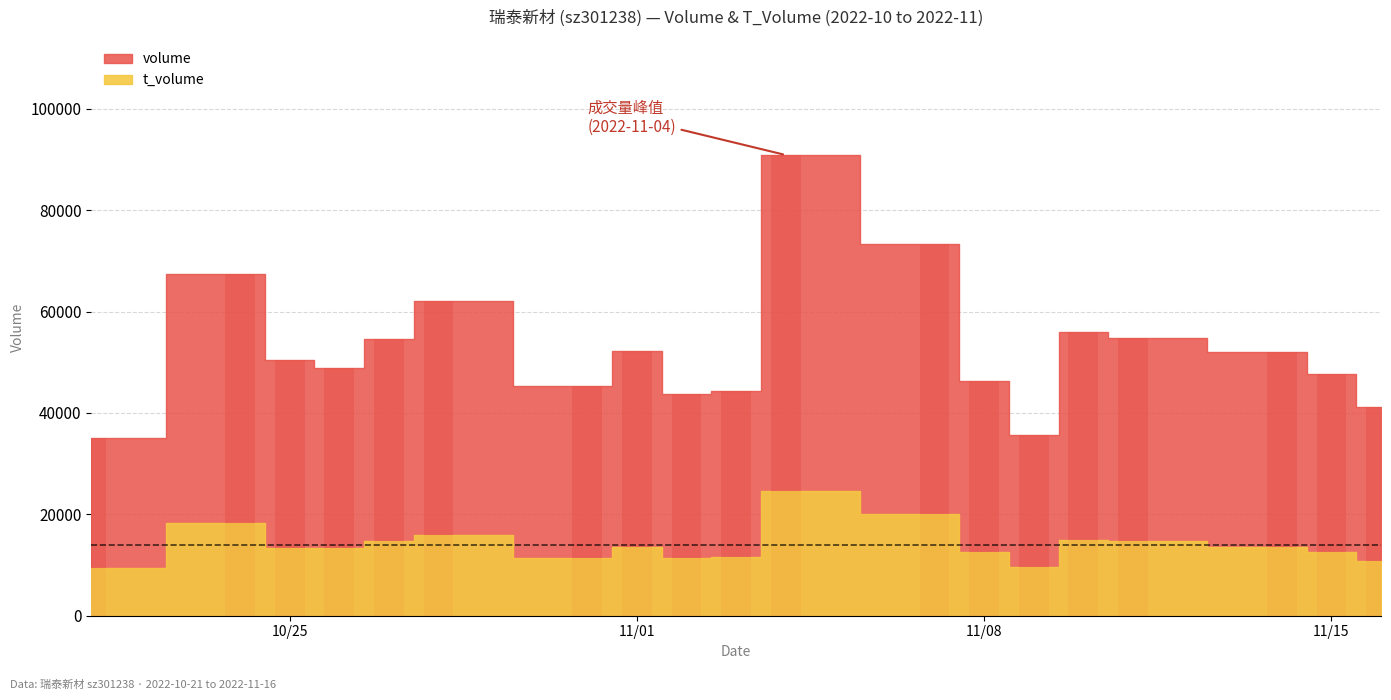

Does the chart contain any negative values?

No